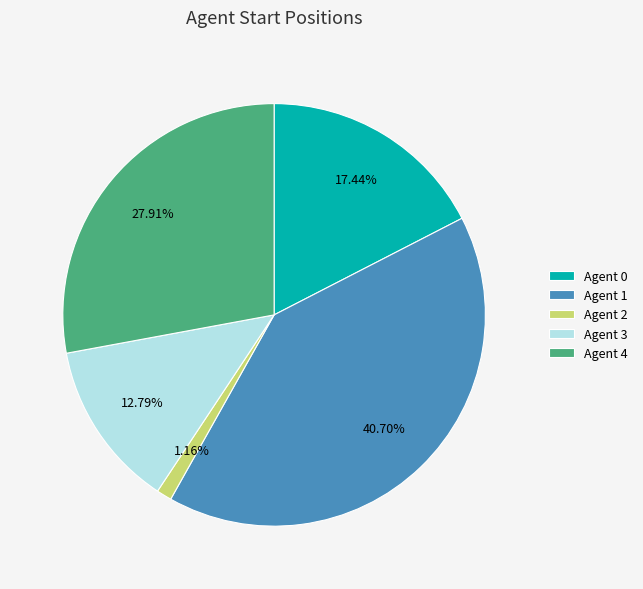

Combined, do Agent 2 and Agent 0 account for over 50%?

No